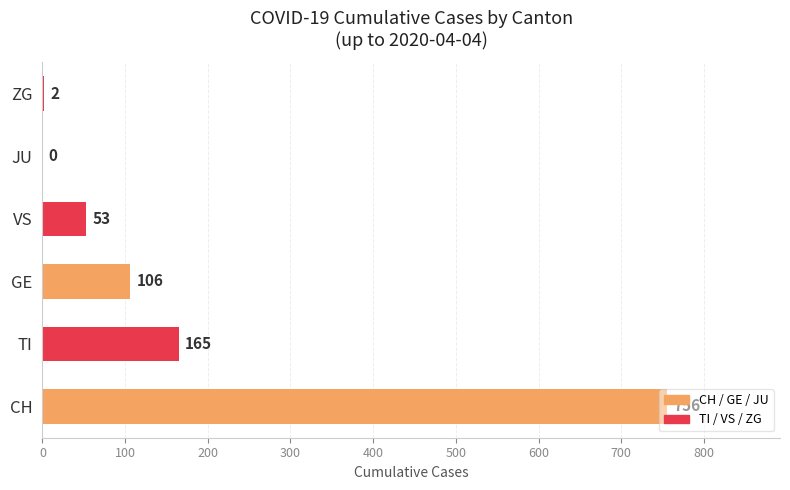

Where is the data nearest to the value 378?

TI